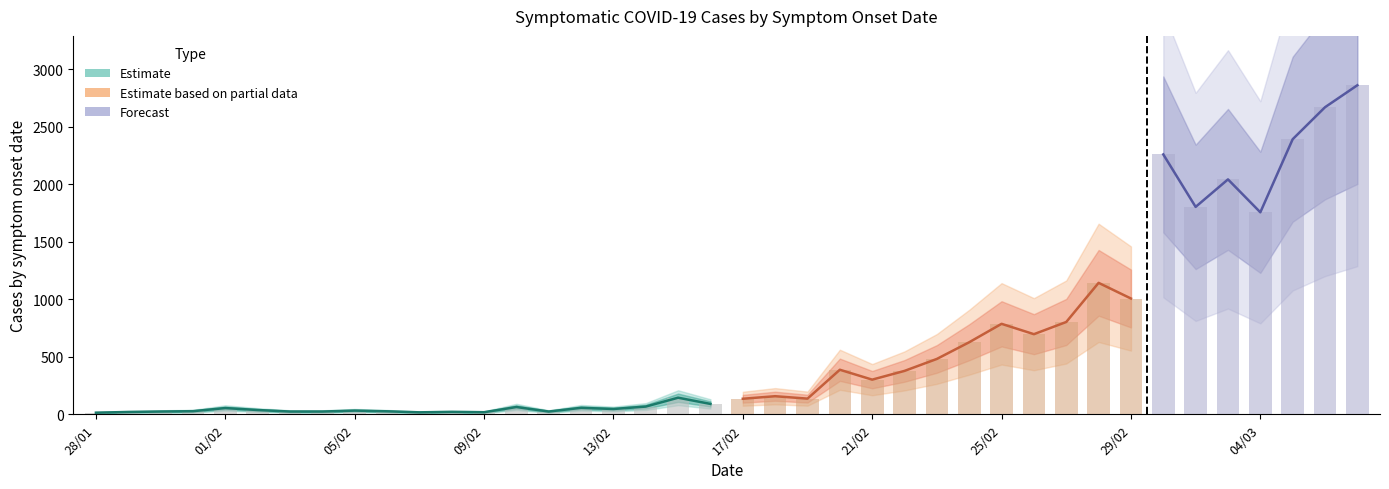

What is the smallest value displayed?

14